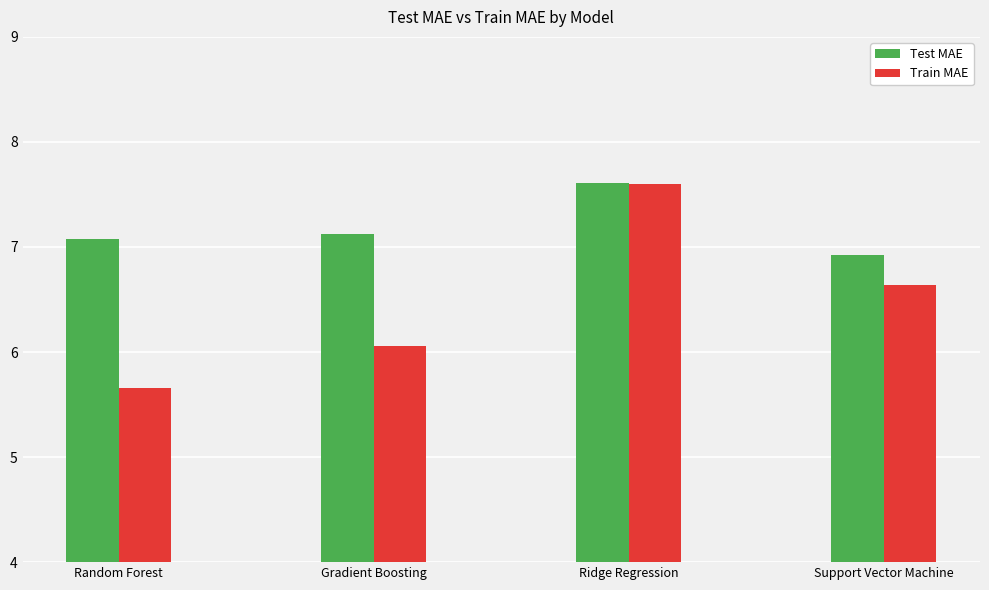

Rank the series by their average value, from lowest to highest.

Train MAE, Test MAE